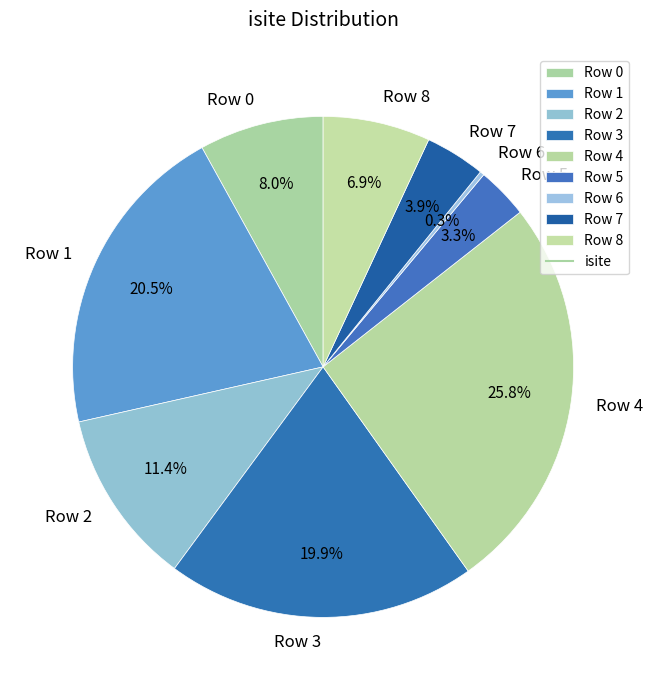

To the nearest percent, what portion does Row 2 represent?

11%